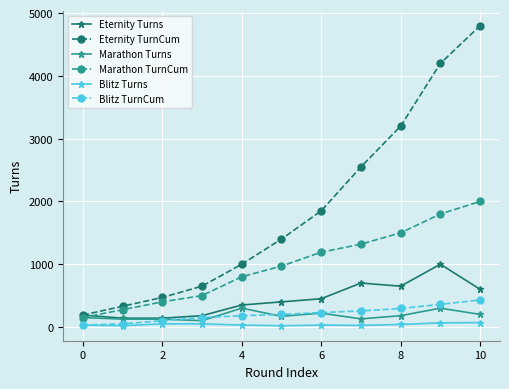

True or false: Marathon Turns has more than 0 interior local peaks.

True